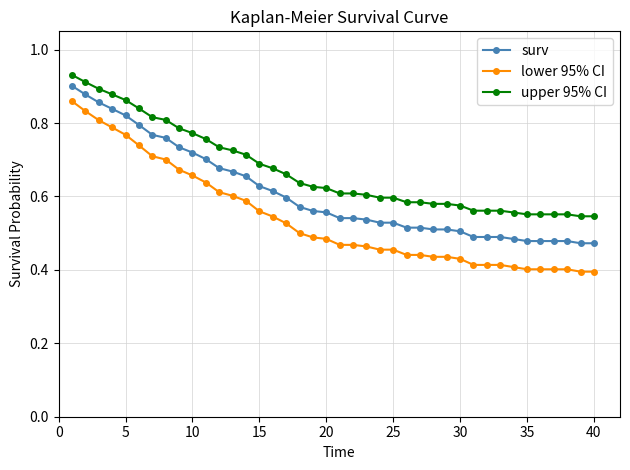

True or false: lower 95% CI and upper 95% CI cross at least once.

False